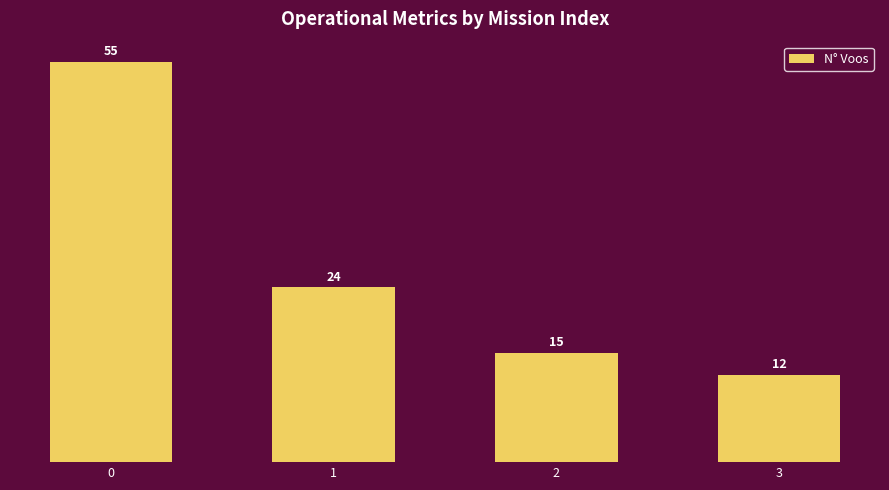

What is the sum of all values?

106